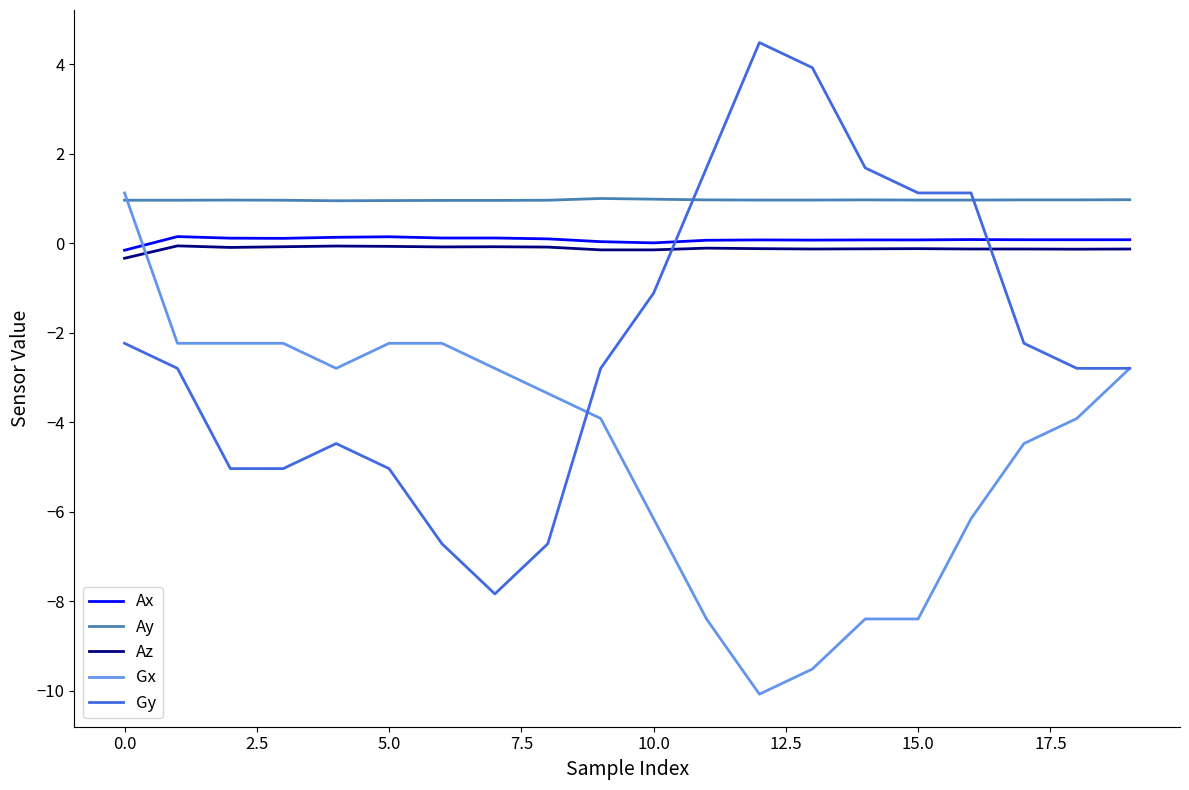

What is the smallest value displayed?

-10.1